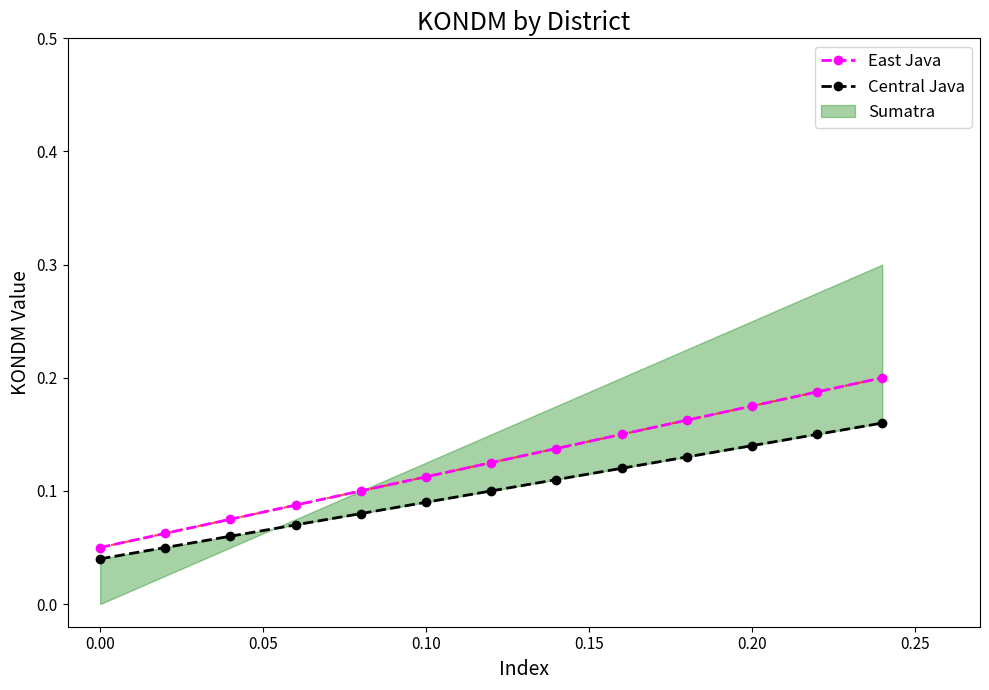

How many East Java values are between 0 and 1?

13